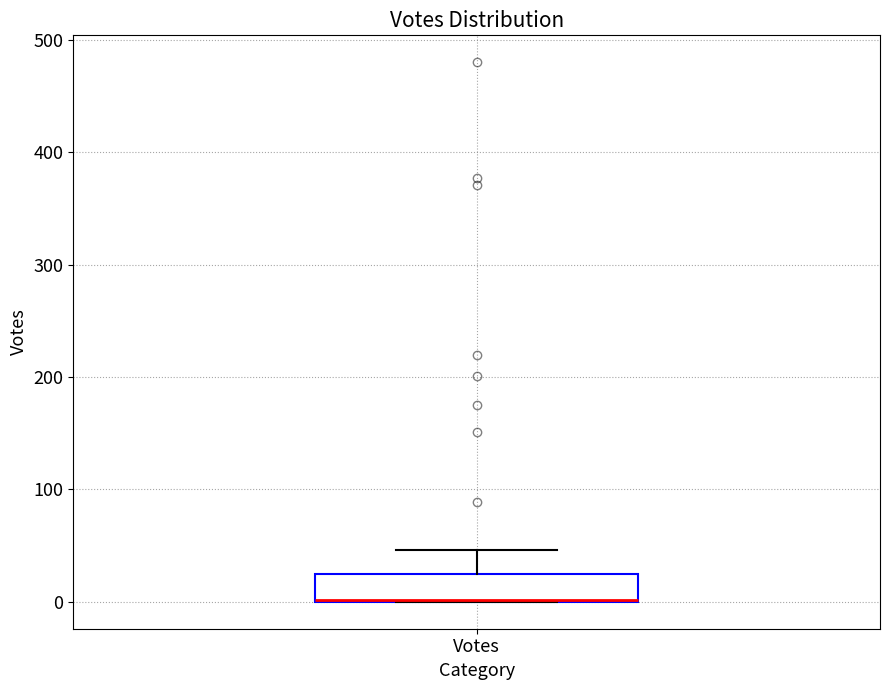

Read this box plot against the y-axis: the position of the median line, the range covered by the box, and the ends of both whiskers. The values are not printed on the chart, so give them approximately, as read against the axis.

median 0 (drawn on the box's lower edge), box 0 to 20, whiskers 0 to 50